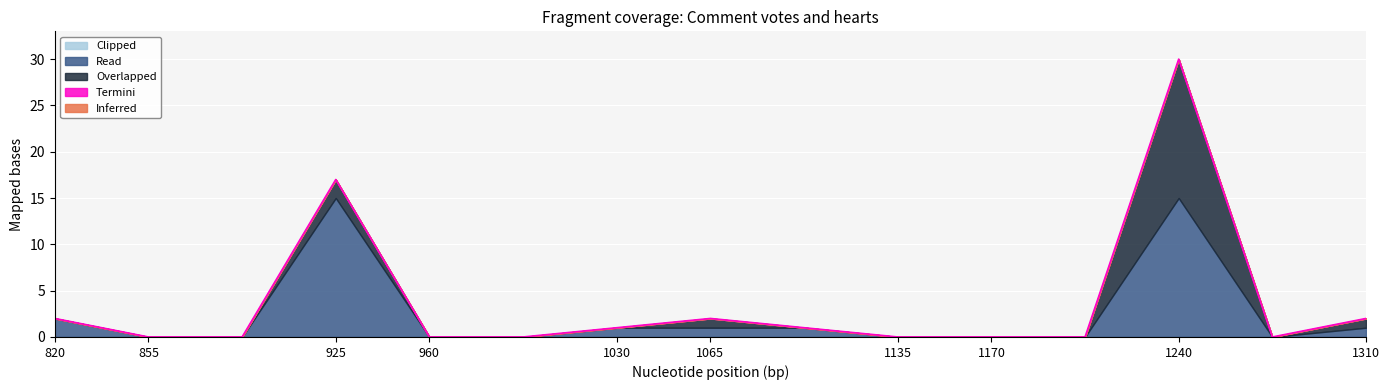

Which series has the largest total across all categories?

Read